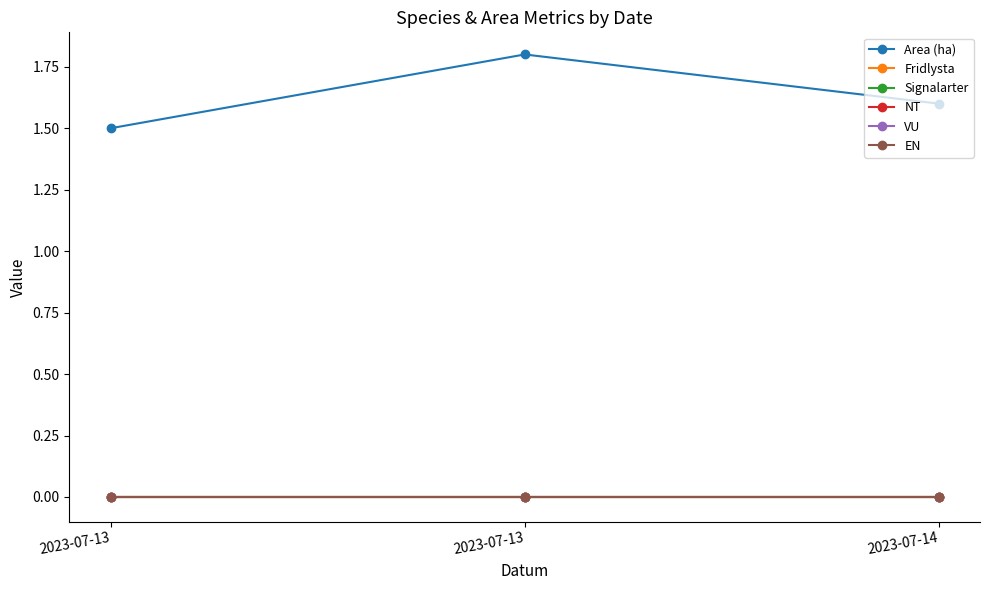

At 2023-07-13, list the series in order from smallest to largest.

Fridlysta, Signalarter, NT, VU, EN, Area (ha)